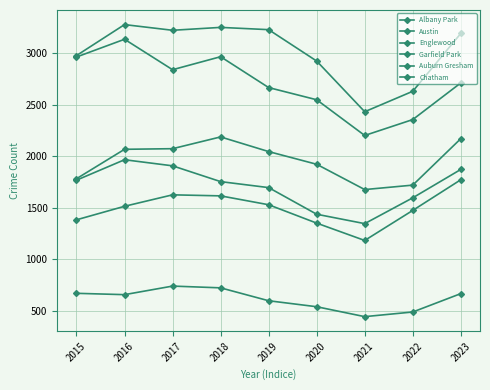

How many lines are shown in the chart?

6